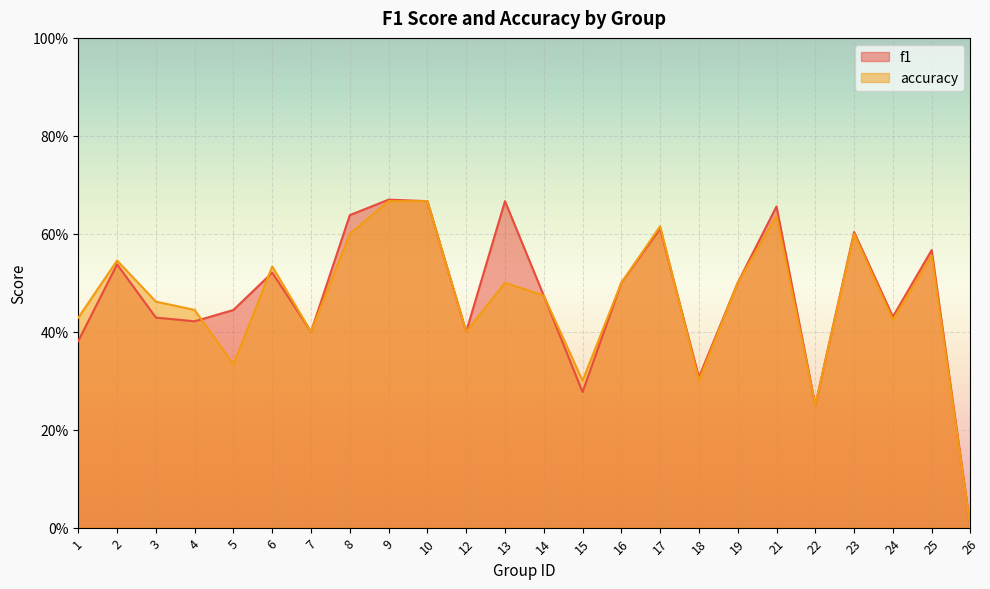

What are all the series names shown in the legend?

f1, accuracy